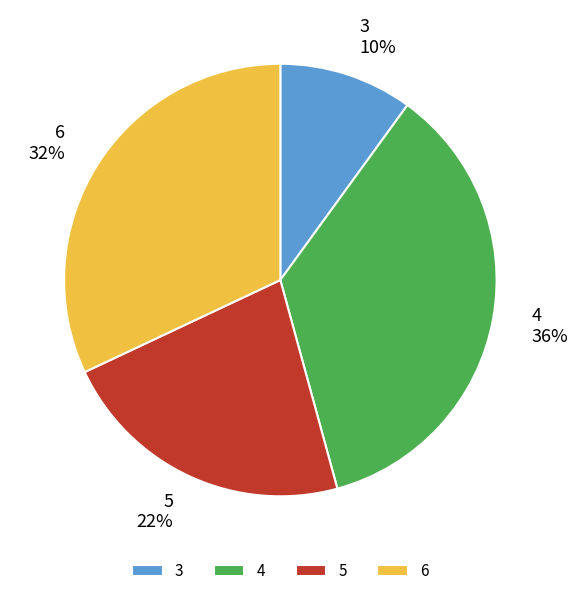

To the nearest percent, what percentage of the pie is 6?

32%